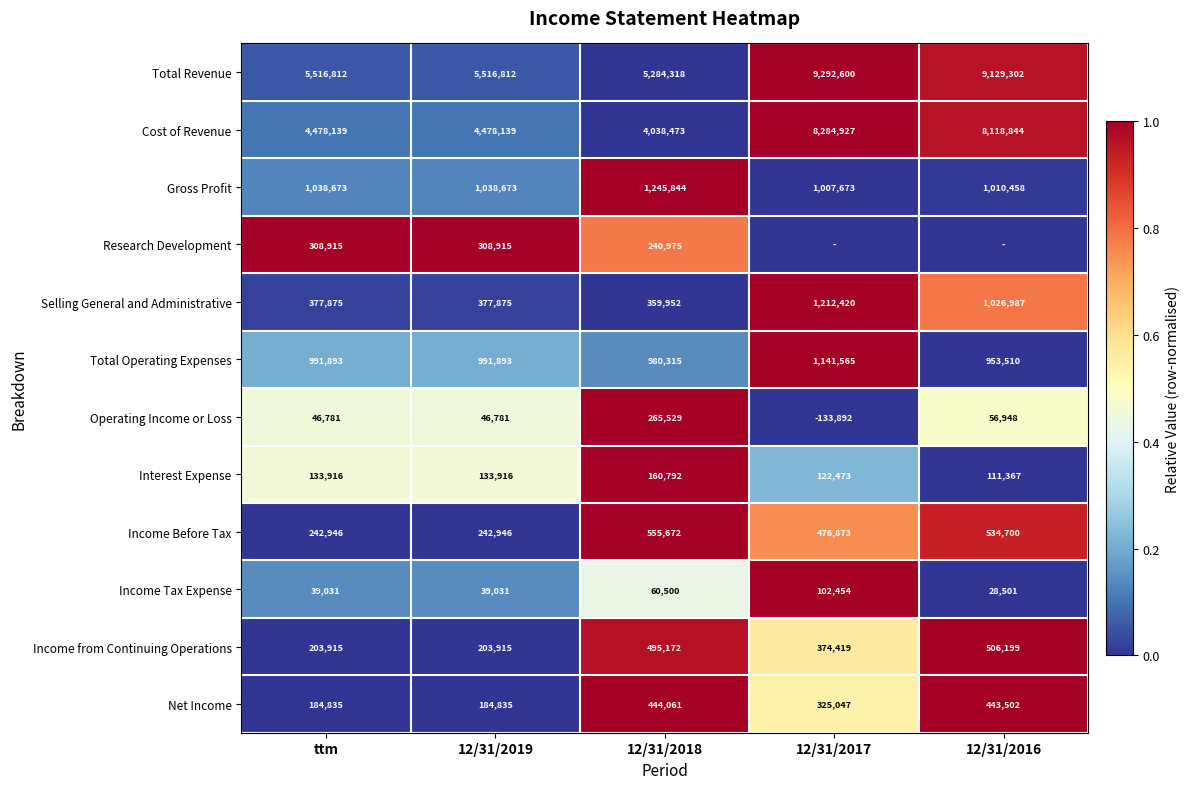

Read the Income Tax Expense value at 12/31/2018, to the nearest 100.

60500